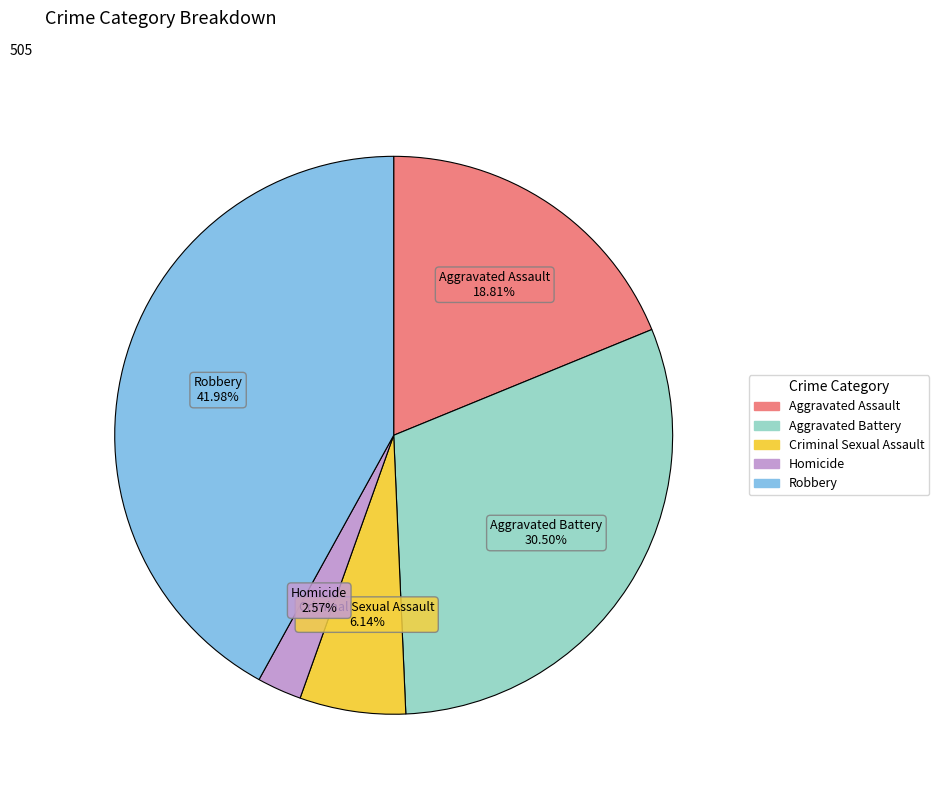

To the nearest percent, what portion does Criminal Sexual Assault represent?

6%